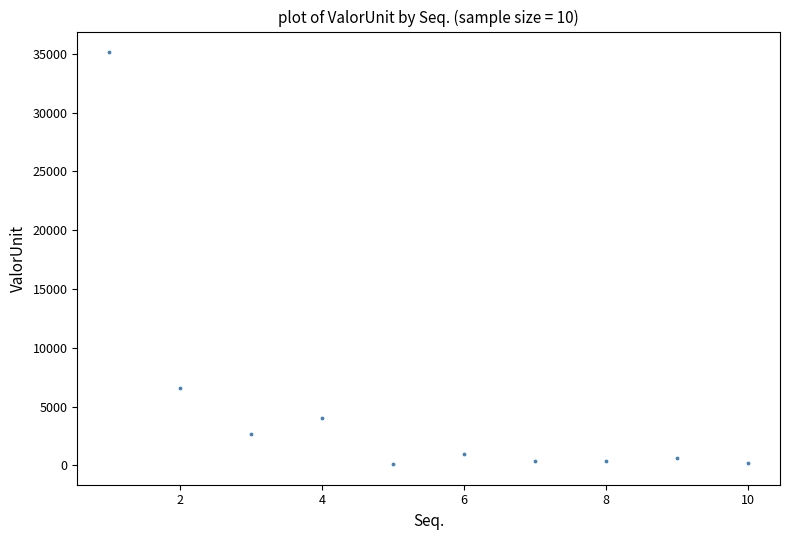

What is the average Y value?

5120.0